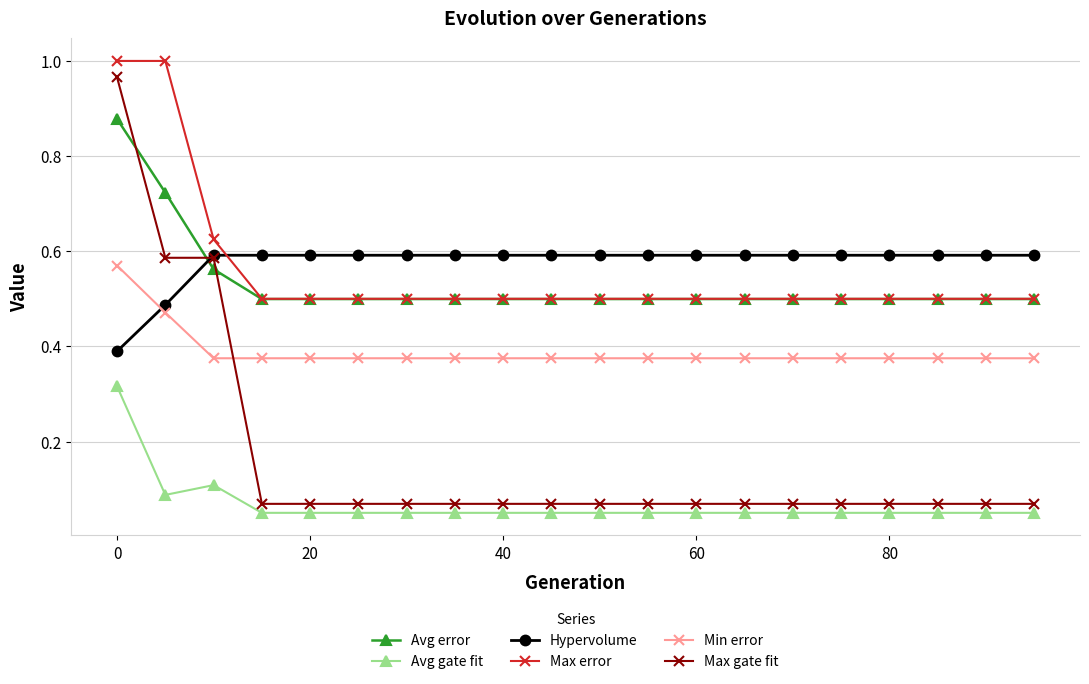

What are all the series names shown in the legend?

Avg error, Avg gate fit, Hypervolume, Max error, Min error, Max gate fit